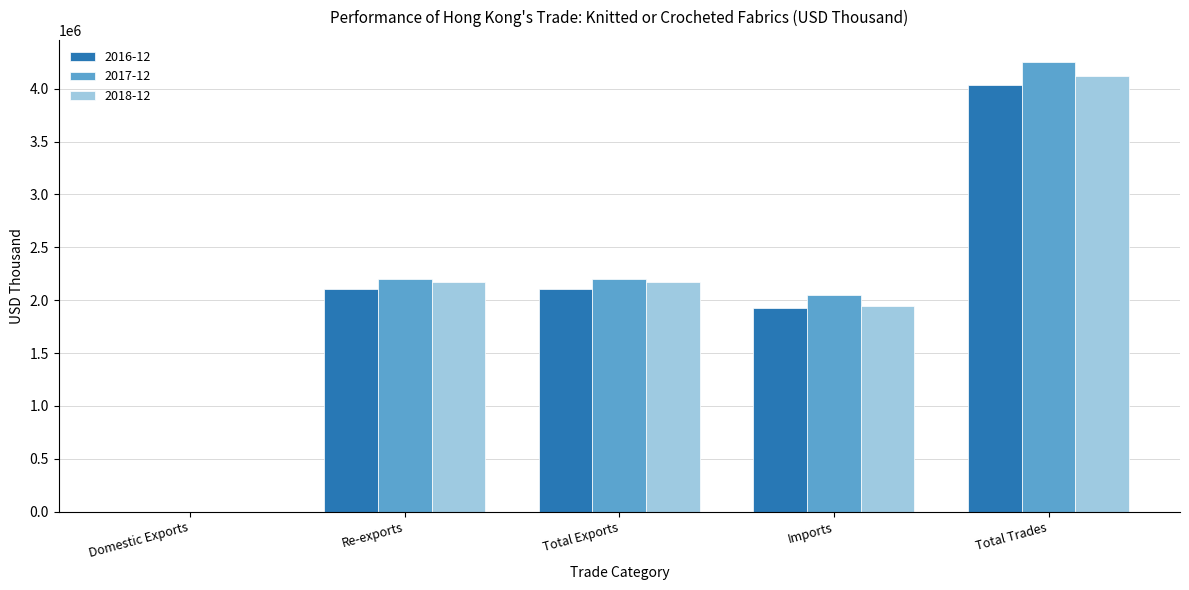

What is the total value across all series at Imports?

5917725.6